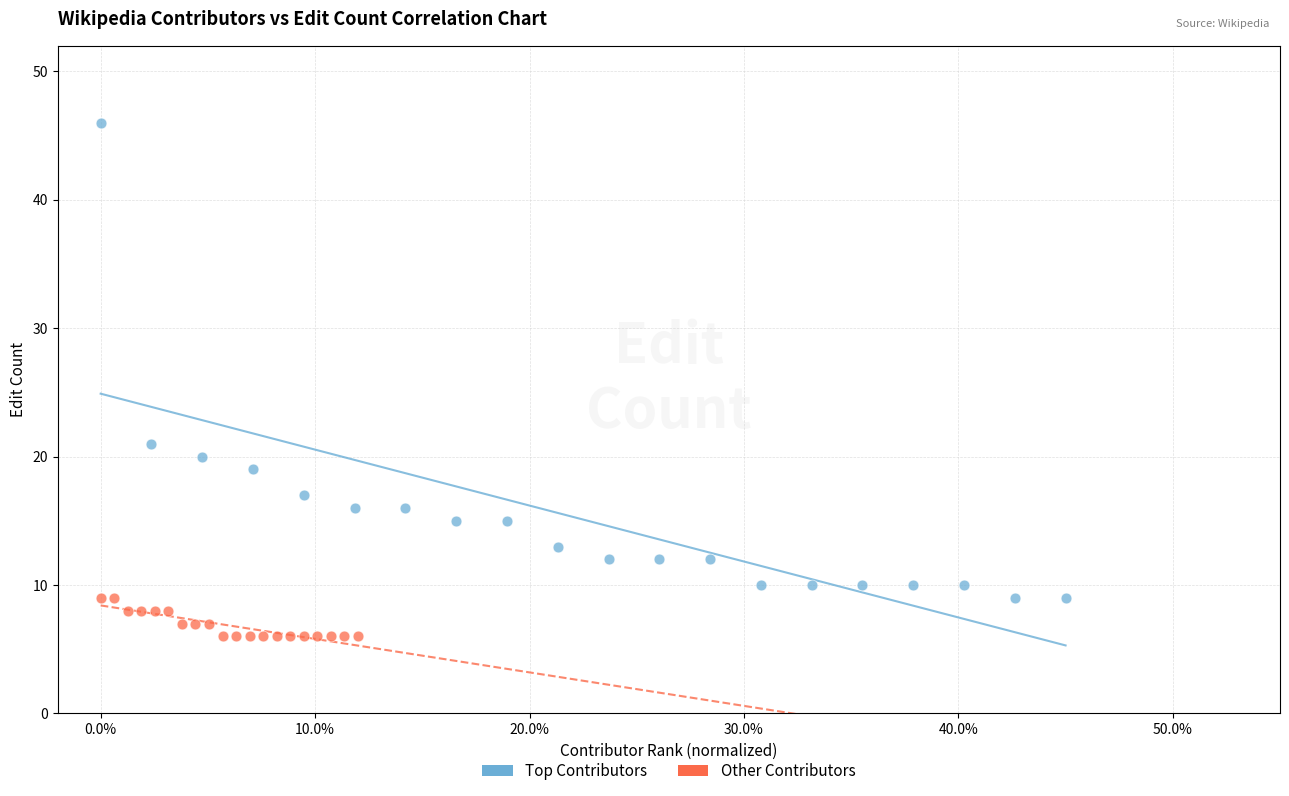

Which series has the widest spread of Y values?

Top Contributors